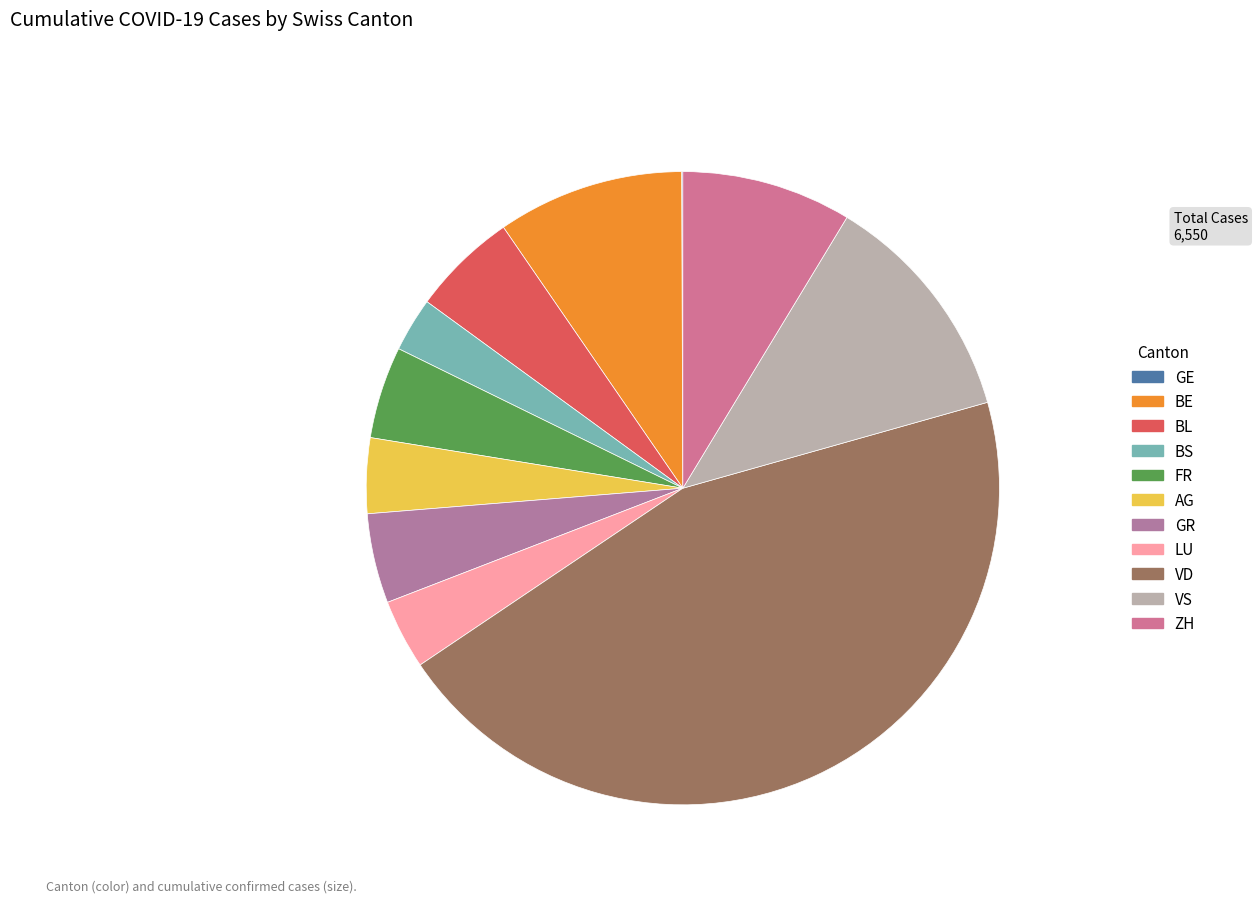

Count the number of slices in the pie.

11